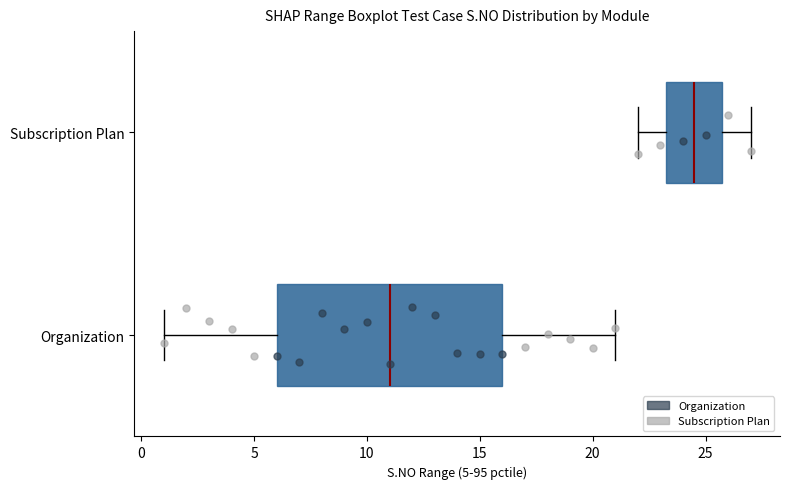

Which box has the furthest to the right median line?

Subscription Plan